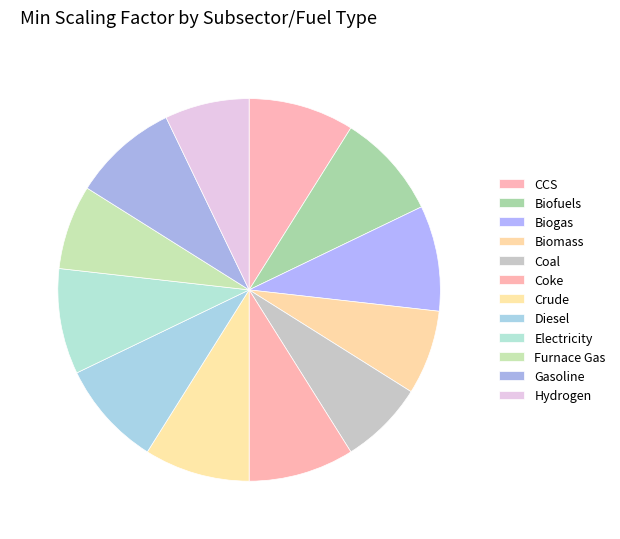

How many segments does this pie chart have?

12